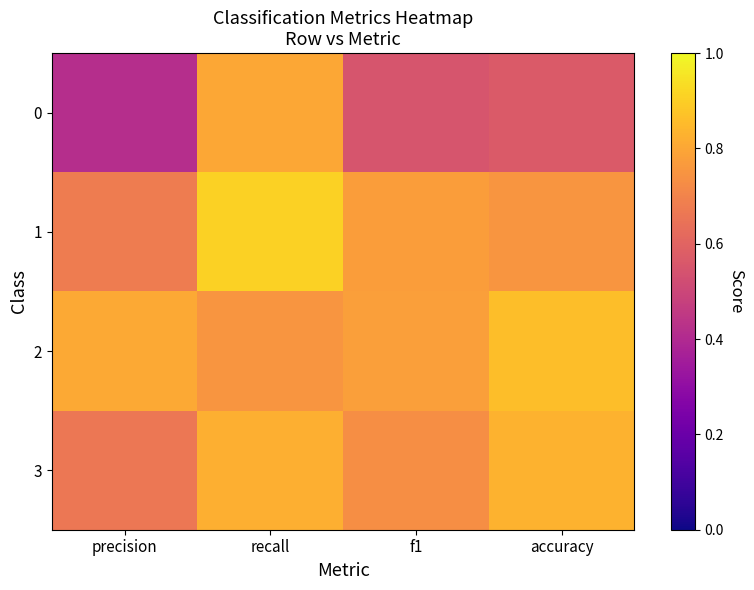

Reading left to right, what are all the values shown in this chart?

0: precision=0.4	recall=0.8	f1=0.5	accuracy=0.6
1: precision=0.7	recall=0.9	f1=0.8	accuracy=0.8
2: precision=0.8	recall=0.8	f1=0.8	accuracy=0.9
3: precision=0.7	recall=0.8	f1=0.7	accuracy=0.8